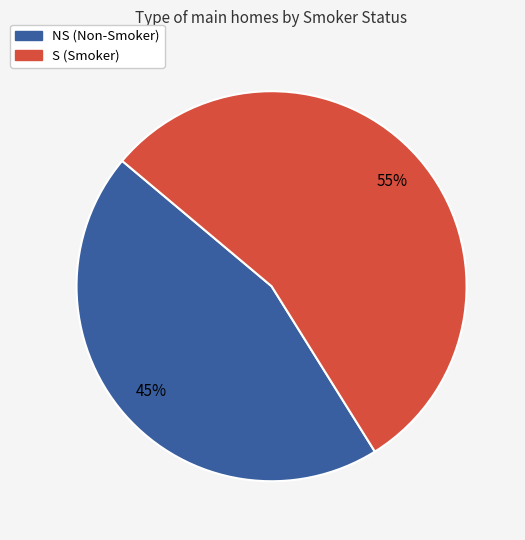

Which slice represents more than half of the pie?

S